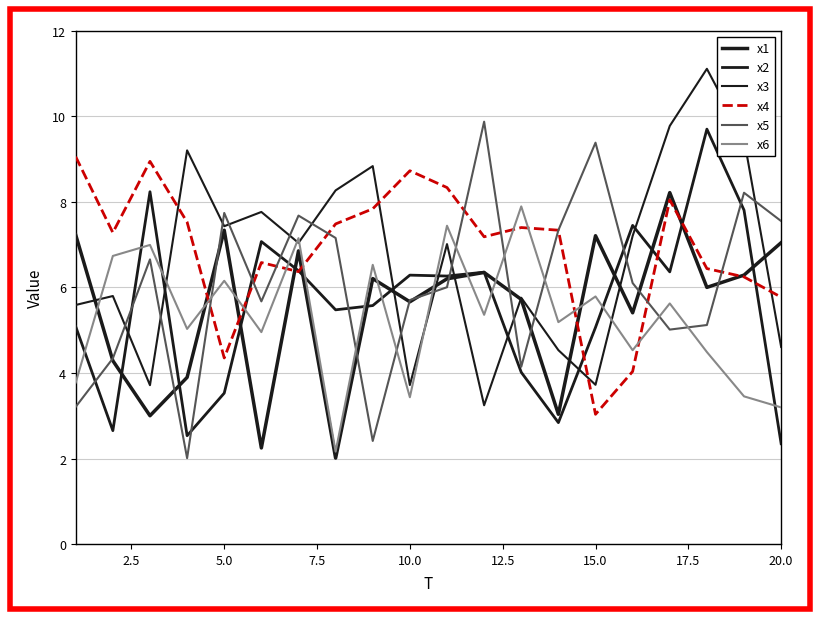

What is the average value of the x2 series?

5.6